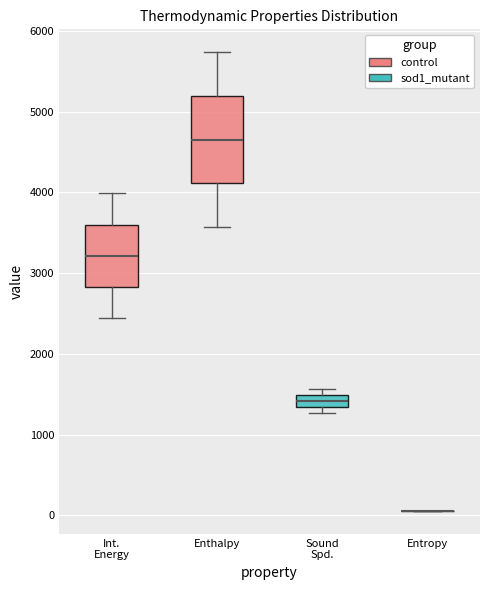

Reading left to right, transcribe this box plot: for each box, give where its median line is, the range the box spans, and where its two whiskers end, as read against the y-axis. The values are not printed on the chart, so give them approximately, as read against the axis.

Int. Energy: median 3200, box 2800 to 3600, whiskers 2400 to 4000
Enthalpy: median 4700, box 4100 to 5200, whiskers 3600 to 5700
Sound Spd.: median 1400, box 1300 to 1500, whiskers 1300 (below the box's lower edge) to 1600
Entropy: box collapsed to a line at 100, whiskers 100 to 100